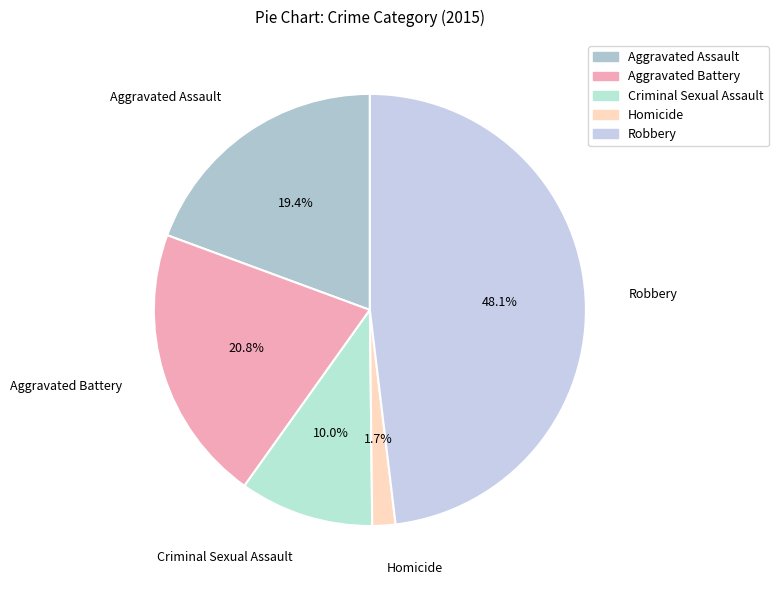

What percentage do Aggravated Battery and Homicide together represent?

22.5%